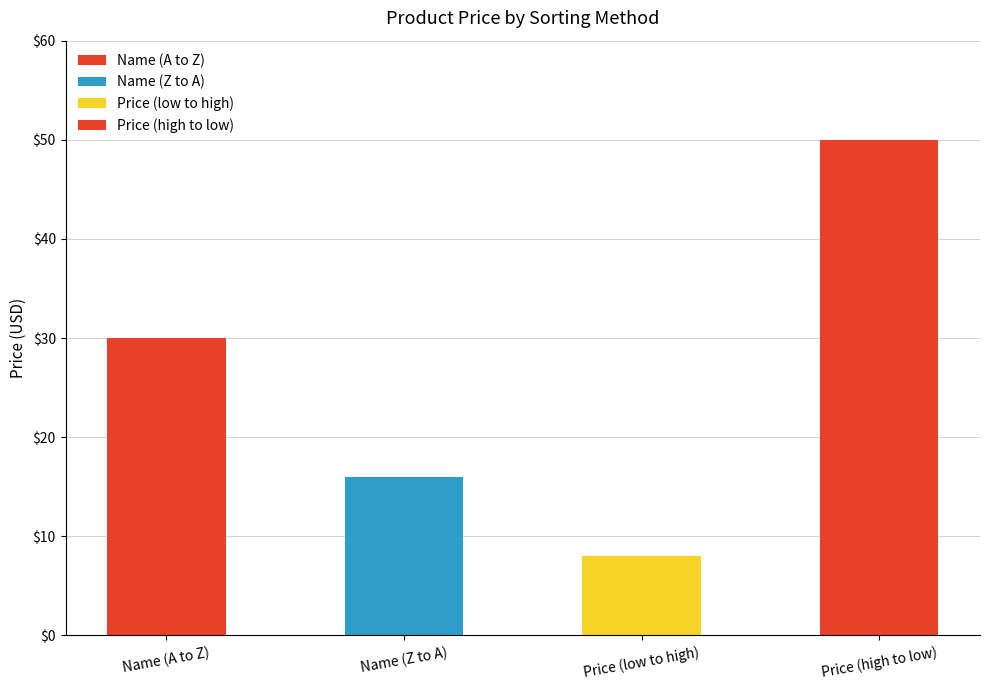

What is the sum of the values at Name (Z to A) and Price (high to low)?

66.0